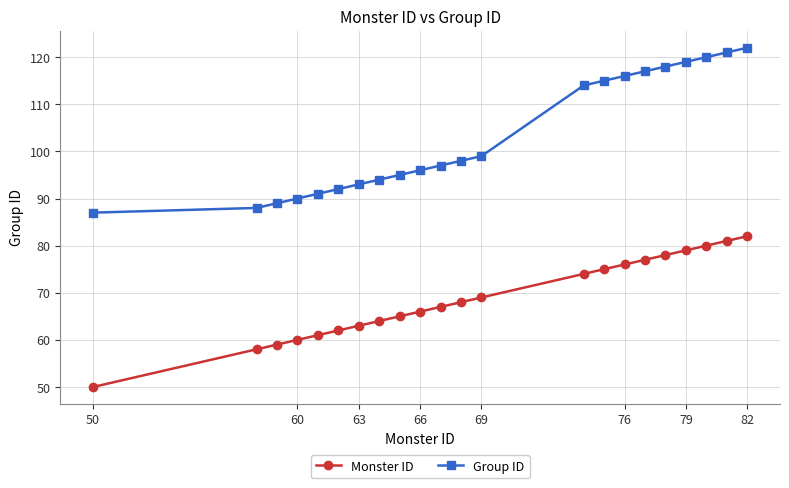

True or false: Monster ID and Group ID cross at least once.

False